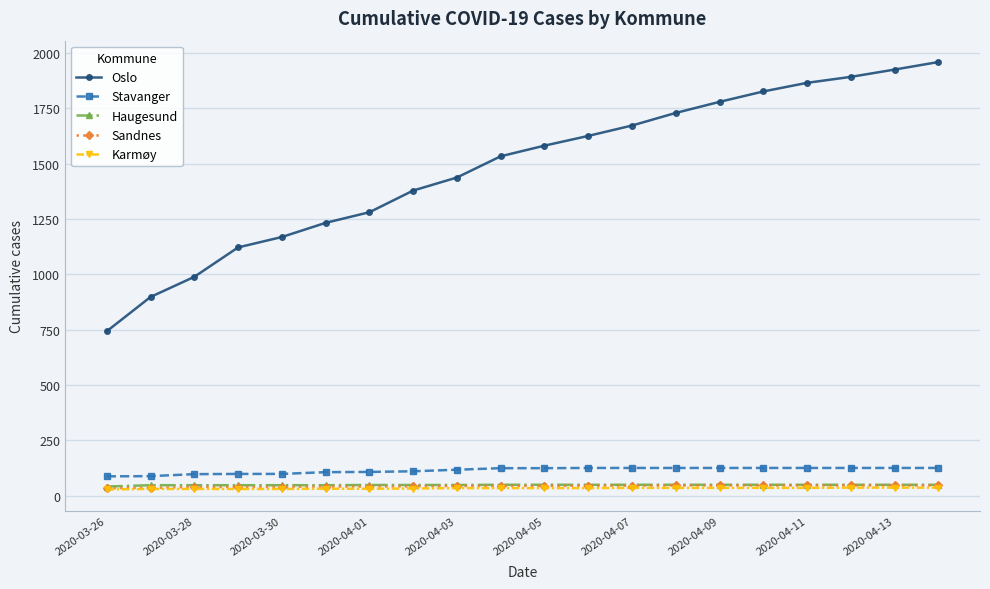

Which series has the widest spread of values?

Oslo